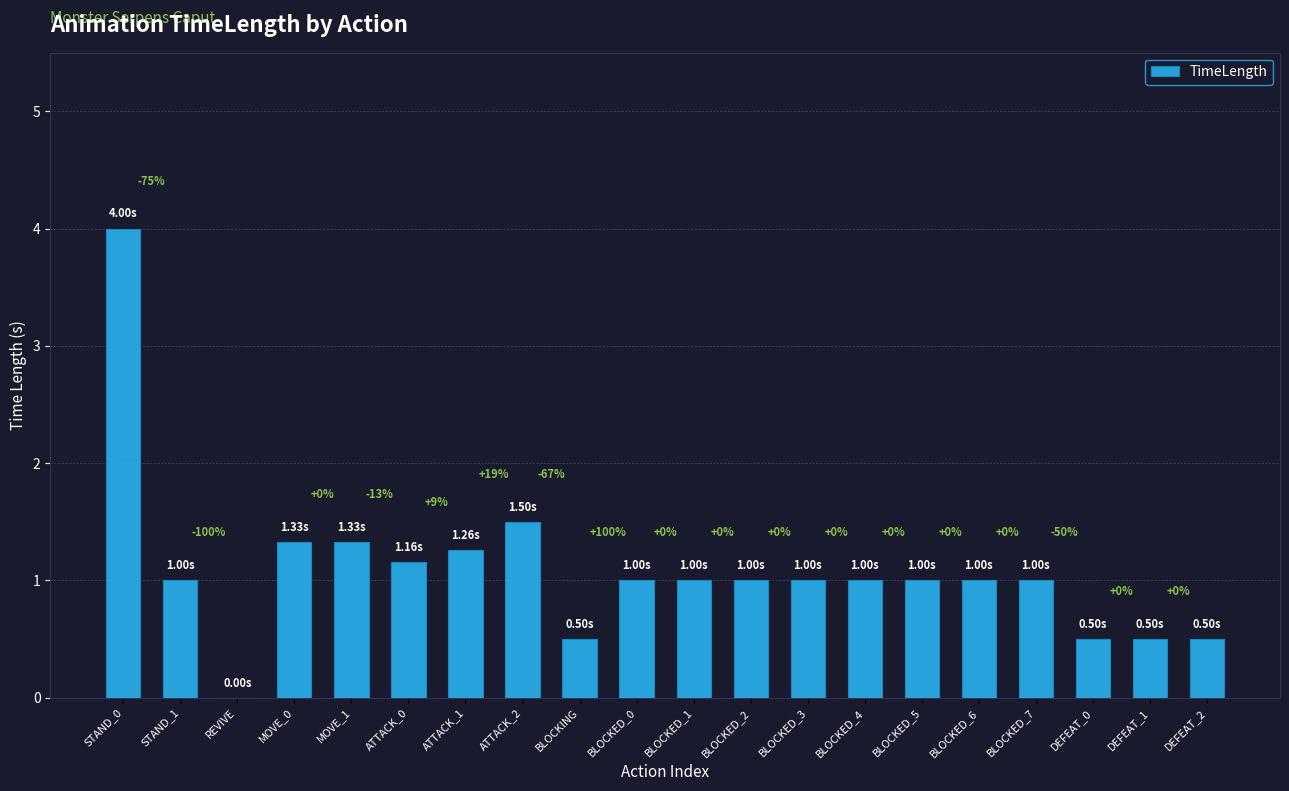

What is the sum of the values at BLOCKED_5 and DEFEAT_1?

1.5